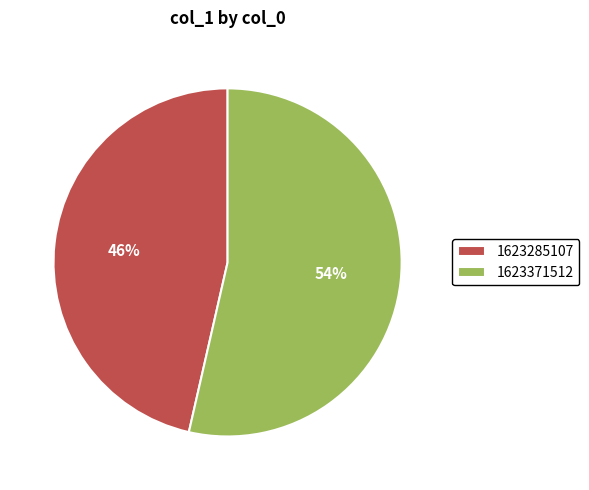

The 1623285107 slice represents 59% of the pie. True or false?

False